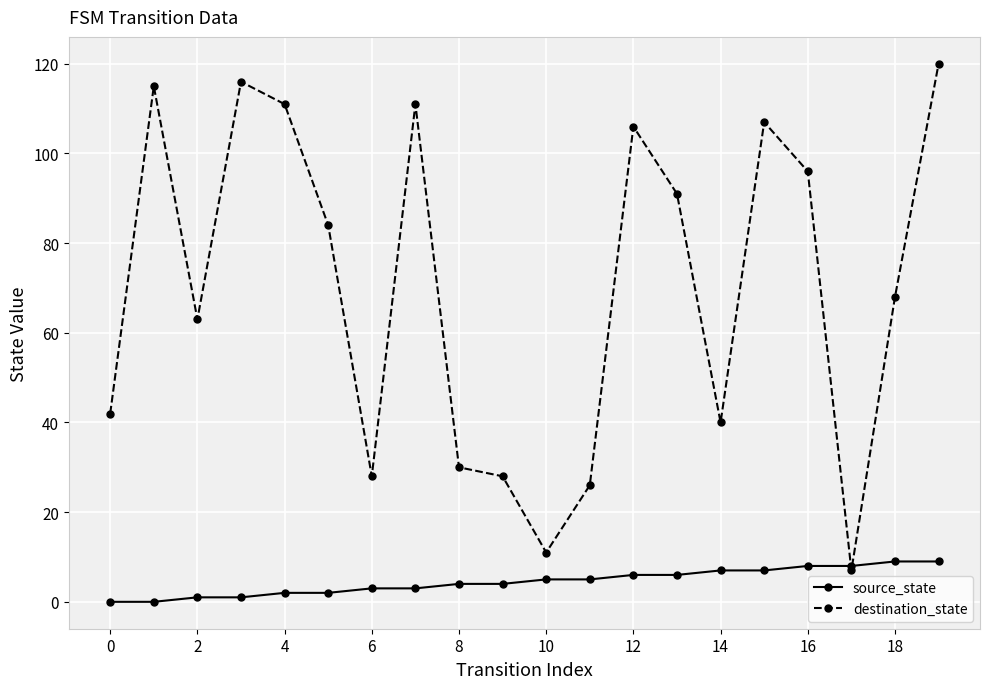

What is the value of the source_state point at the 15th from the left?

7